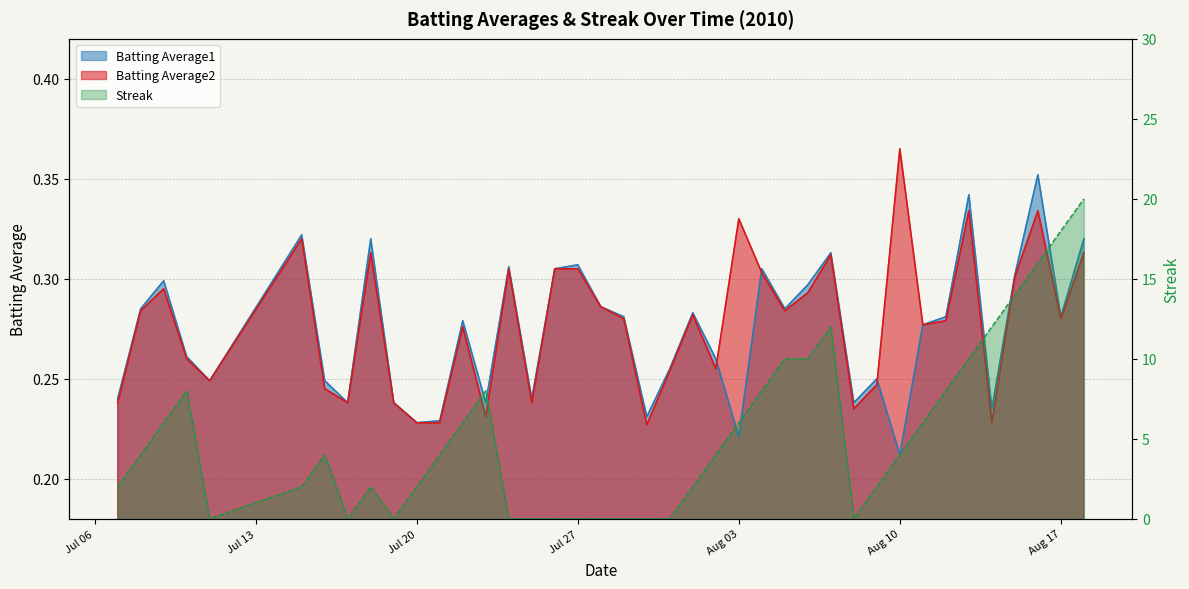

What are all the series names shown in the legend?

Batting Average1, Batting Average2, Streak